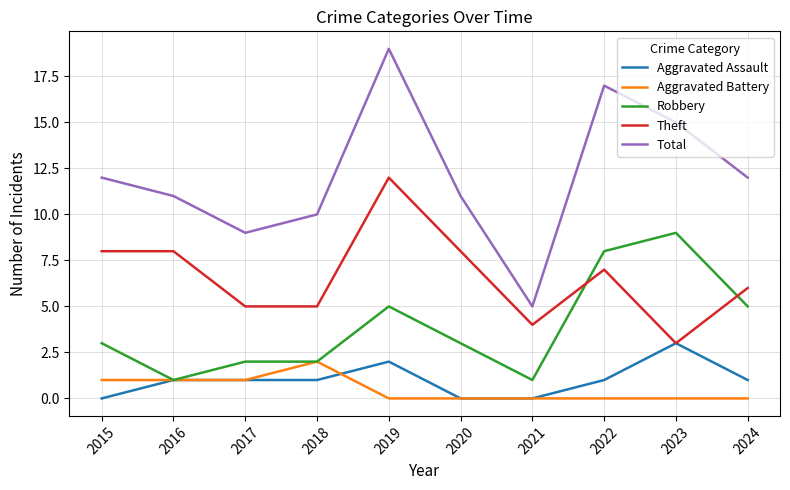

Reading left to right, extract all data points from this chart.

Aggravated Assault: 2015=0	2016=1	2017=1	2018=1	2019=2	2020=0	2021=0	2022=1	2023=3	2024=1
Aggravated Battery: 2015=1	2016=1	2017=1	2018=2	2019=0	2020=0	2021=0	2022=0	2023=0	2024=0
Robbery: 2015=3	2016=1	2017=2	2018=2	2019=5	2020=3	2021=1	2022=8	2023=9	2024=5
Theft: 2015=8	2016=8	2017=5	2018=5	2019=12	2020=8	2021=4	2022=7	2023=3	2024=6
Total: 2015=12	2016=11	2017=9	2018=10	2019=19	2020=11	2021=5	2022=17	2023=15	2024=12